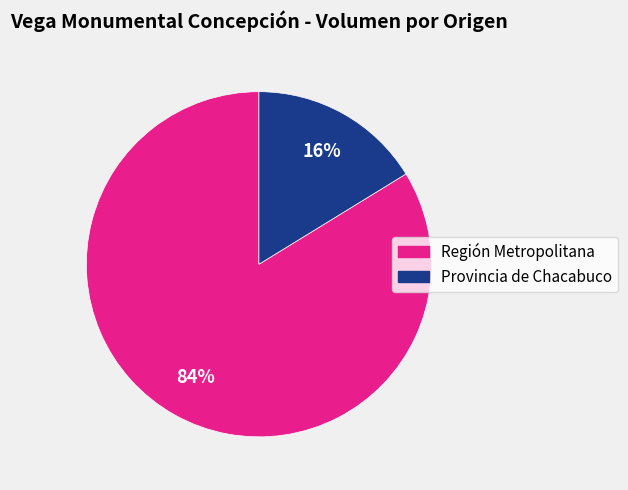

Is there any slice that represents more than half of the pie?

Yes